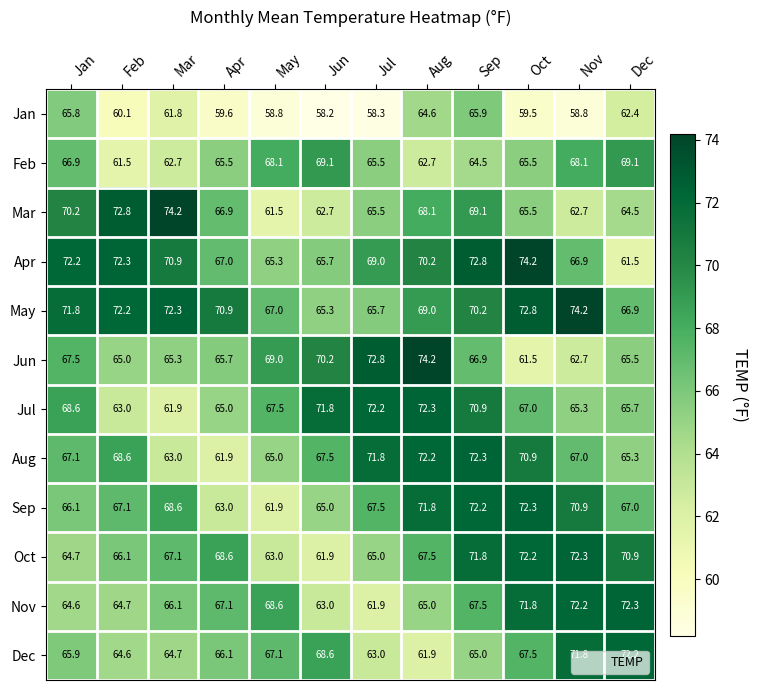

Which series has the largest total across all categories?

May